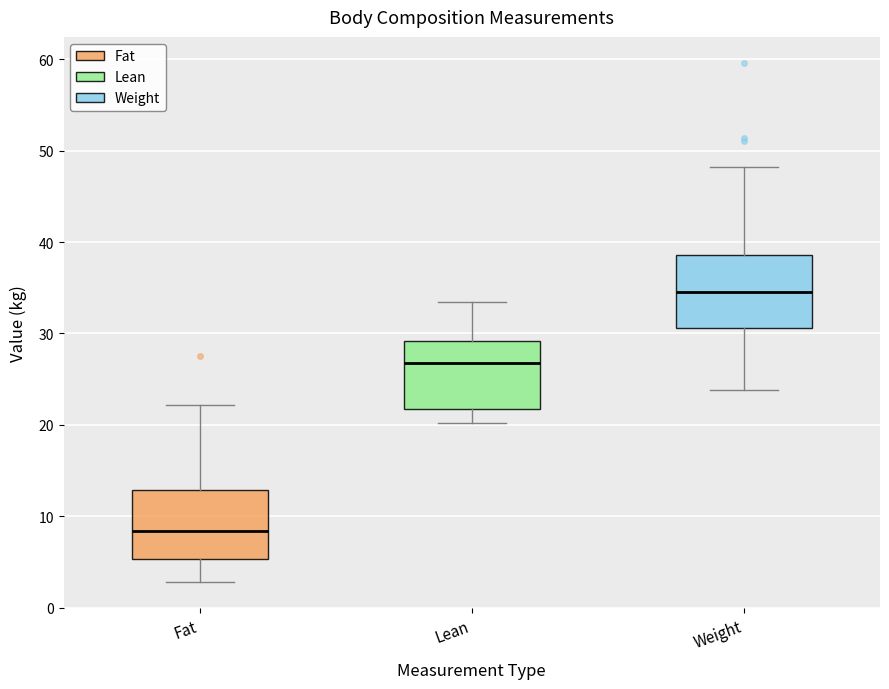

Reading left to right, read every box against the y-axis: the position of its median line, the range the box covers, and the ends of its whiskers. The values are not printed on the chart, so give them approximately, as read against the axis.

Fat: median 8, box 5 to 13, whiskers 3 to 22
Lean: median 27, box 22 to 29, whiskers 20 to 33
Weight: median 35, box 31 to 39, whiskers 24 to 48